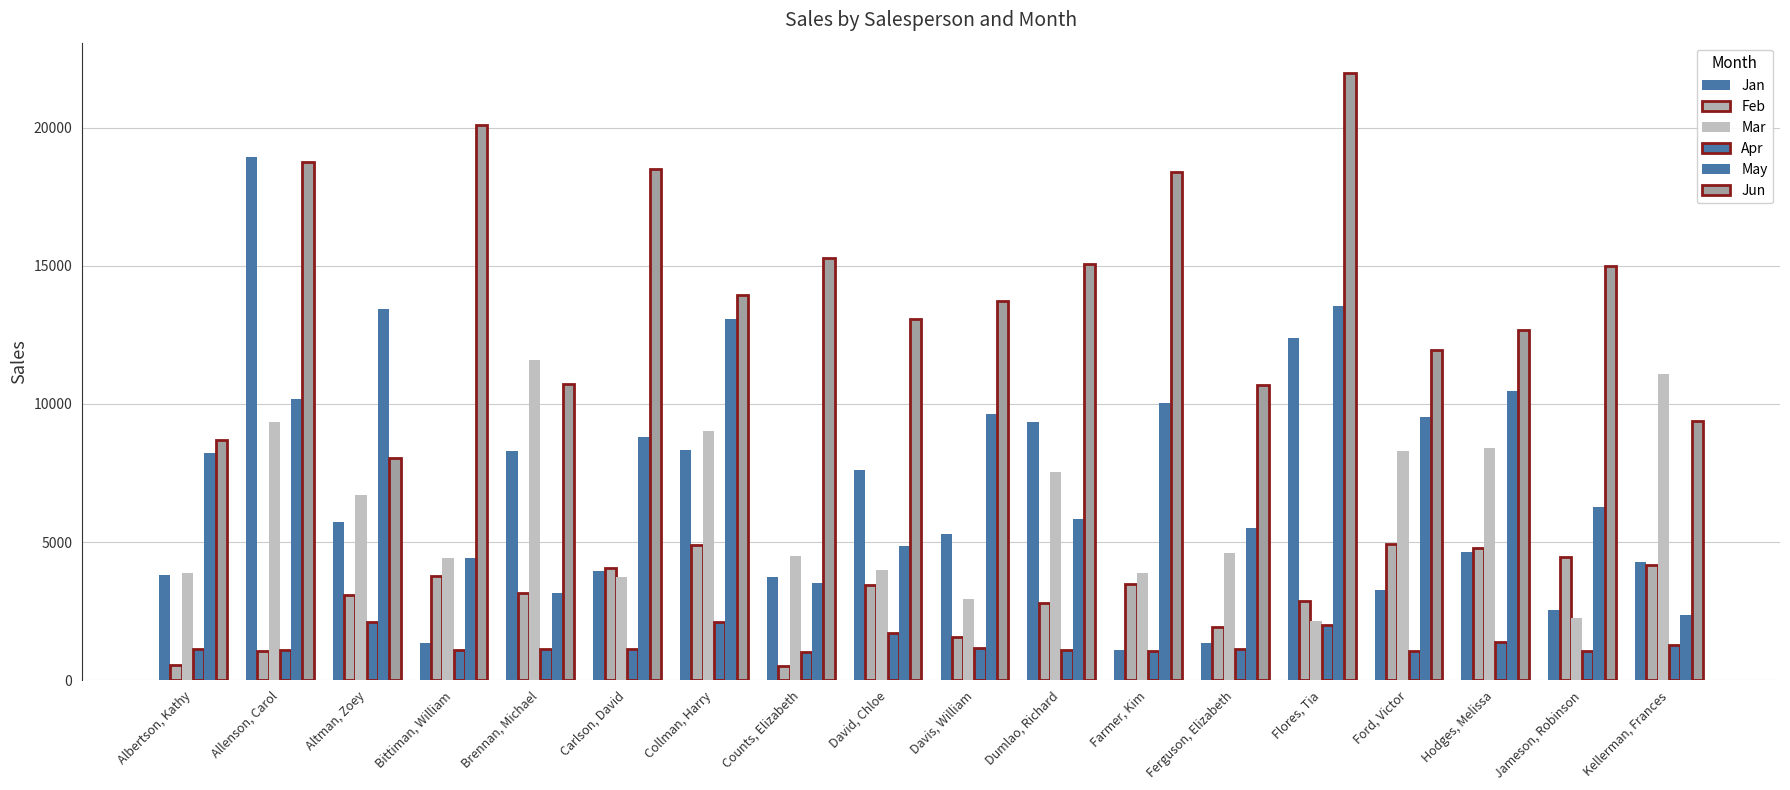

Are the bars grouped side by side (vs. stacked)?

Yes